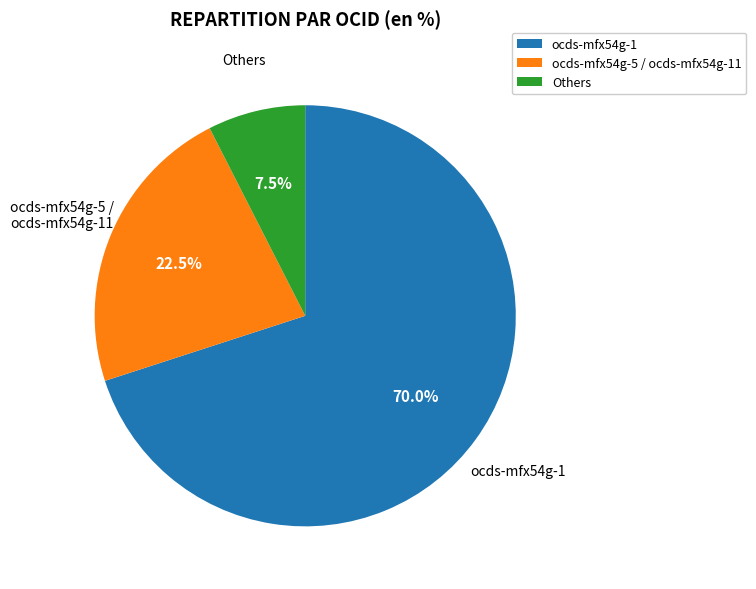

Which slice represents more than half of the pie?

ocds-mfx54g-1